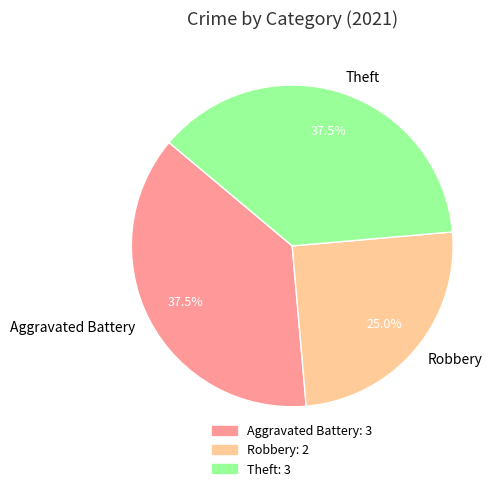

Approximately how many times larger is the value at Aggravated Battery compared to Theft?

1.0